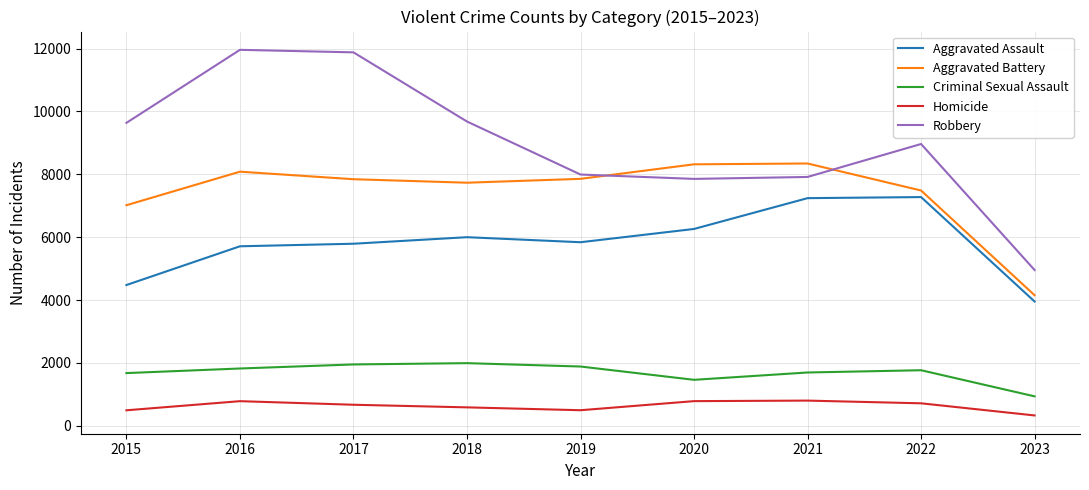

Rank the series by their maximum value, from lowest to highest.

Homicide, Criminal Sexual Assault, Aggravated Assault, Aggravated Battery, Robbery